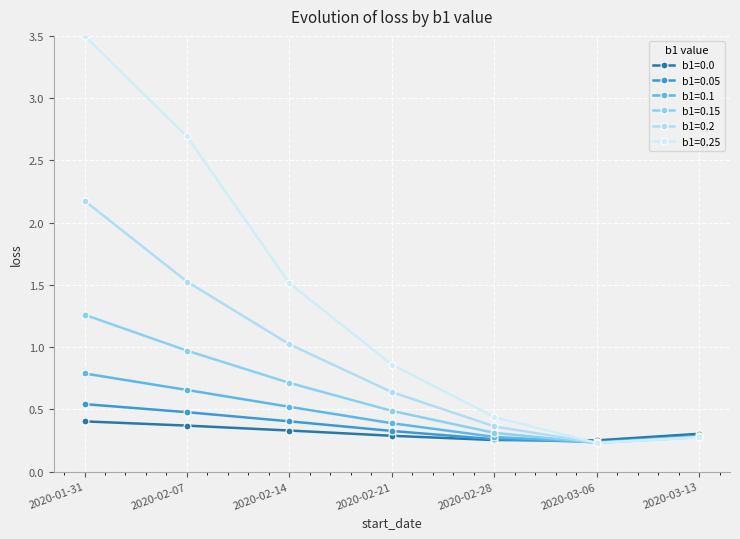

The value of b1=0.2 at 2020-01-31 is 1.1. True or false?

False